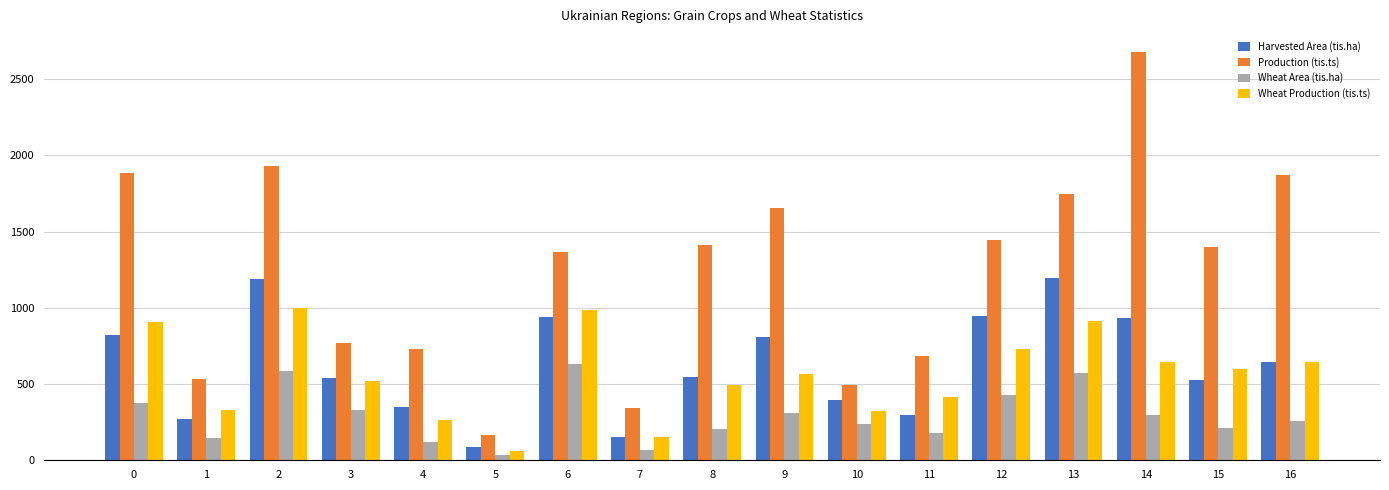

What is the value of the Wheat Area (tis.ha) bar at the 13th from the left?

426.6